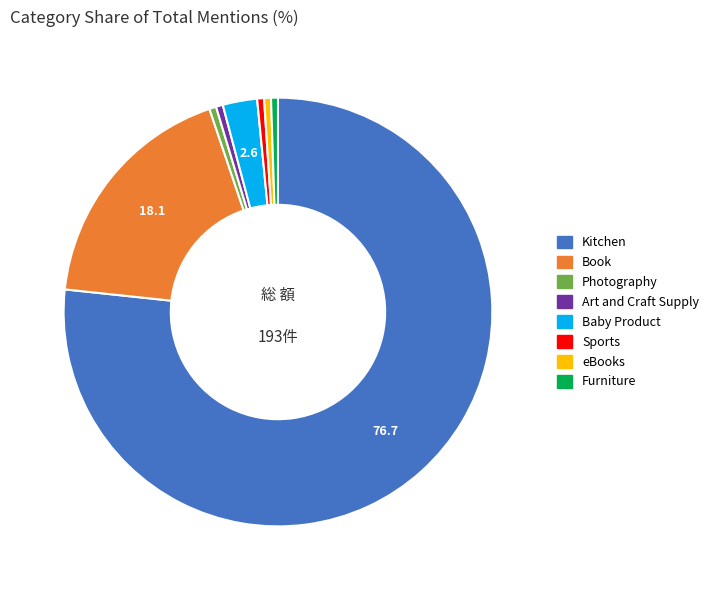

How many segments does this pie chart have?

8